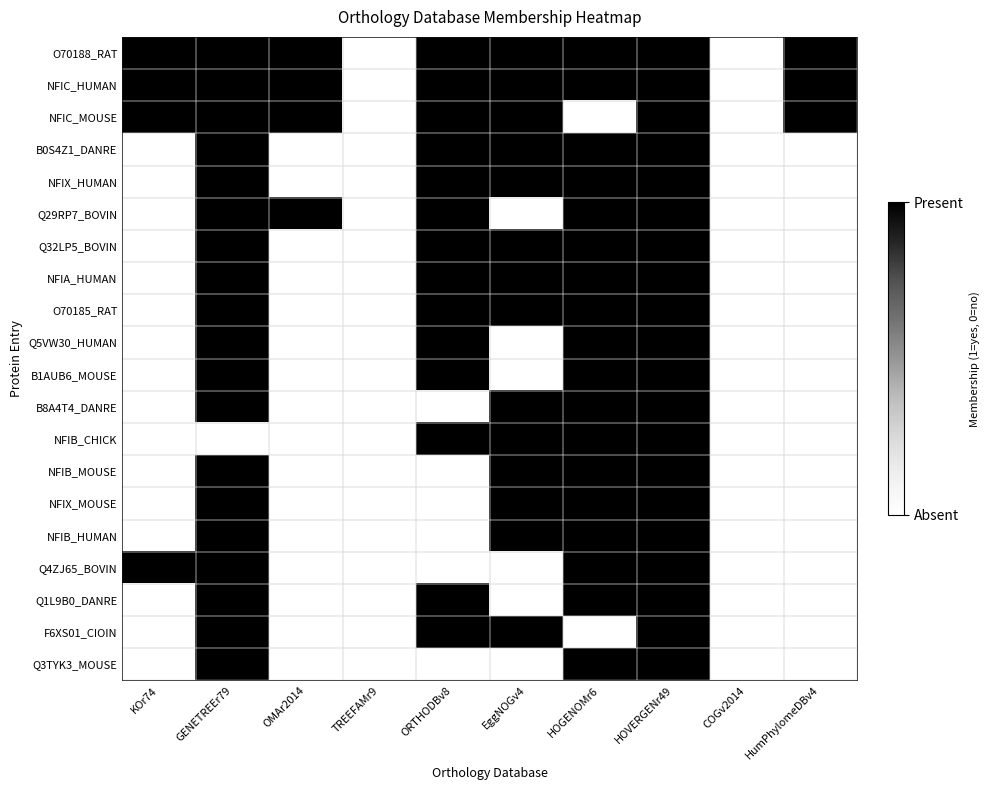

Which category has the lowest value across all series?

TREEFAMr9